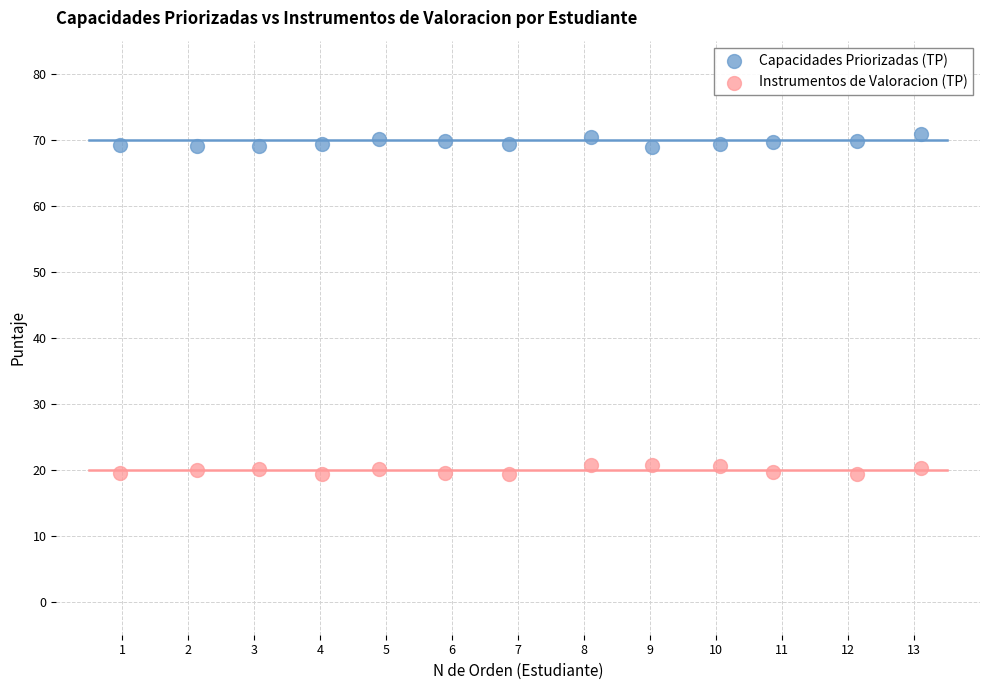

Across all data points, what is the range of Y values (max minus min)?

51.6